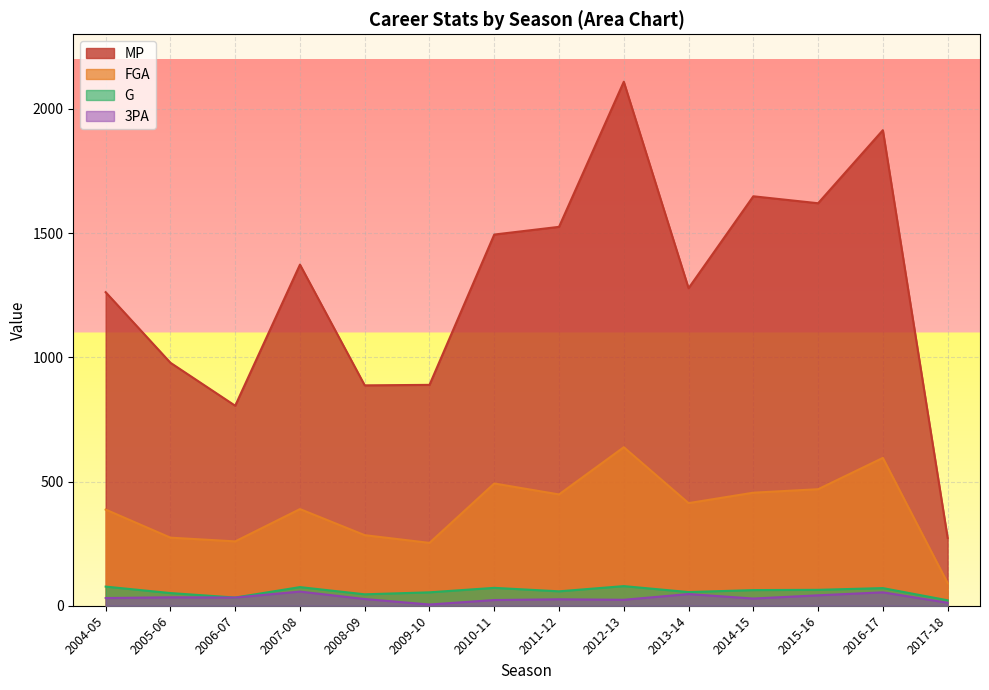

What is the sum of all G values?

820